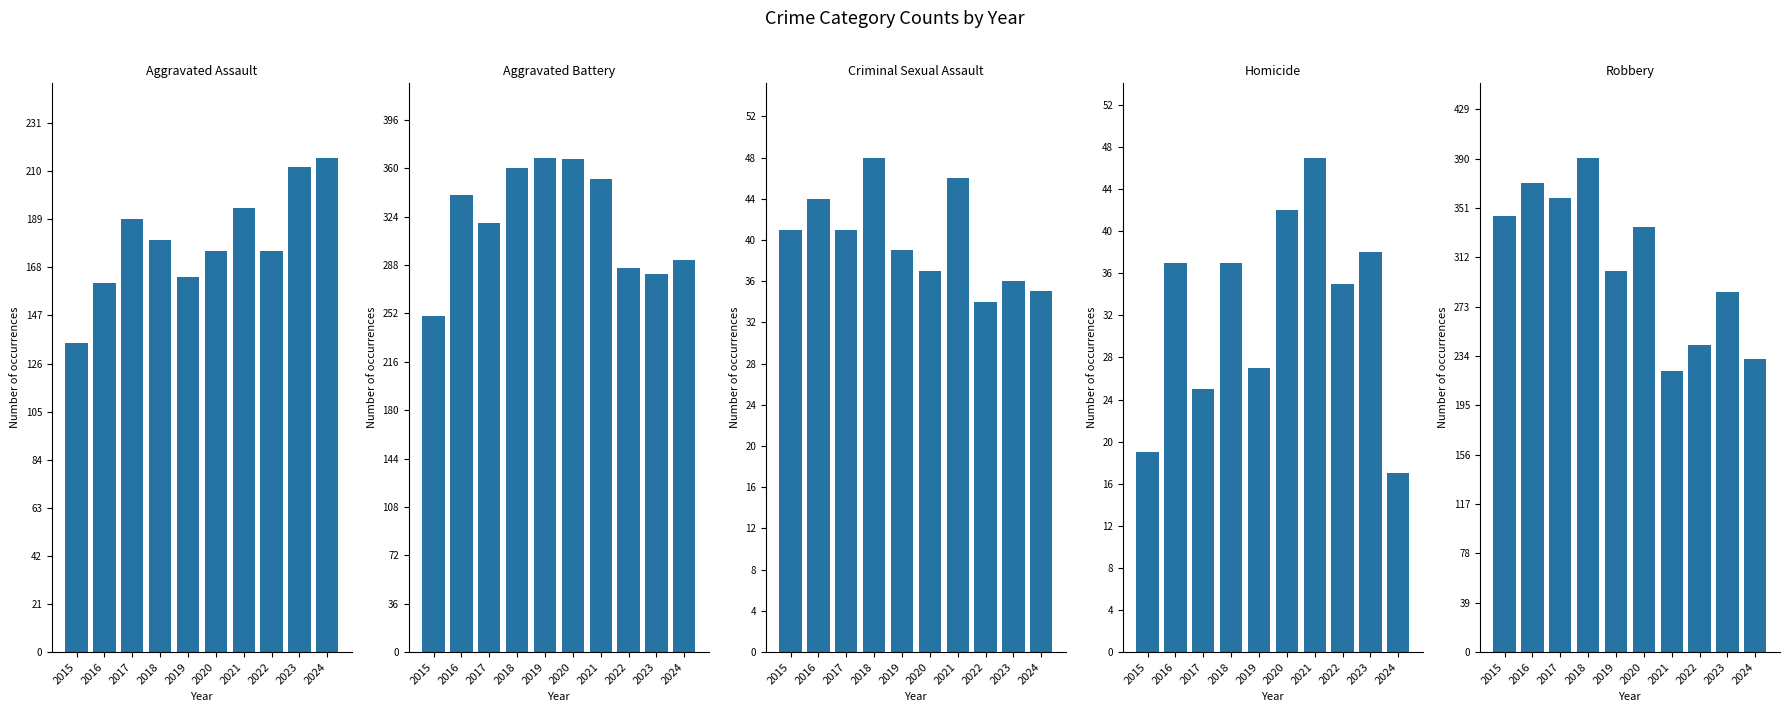

Is it true that Aggravated Battery equals 368 at 2019?

True